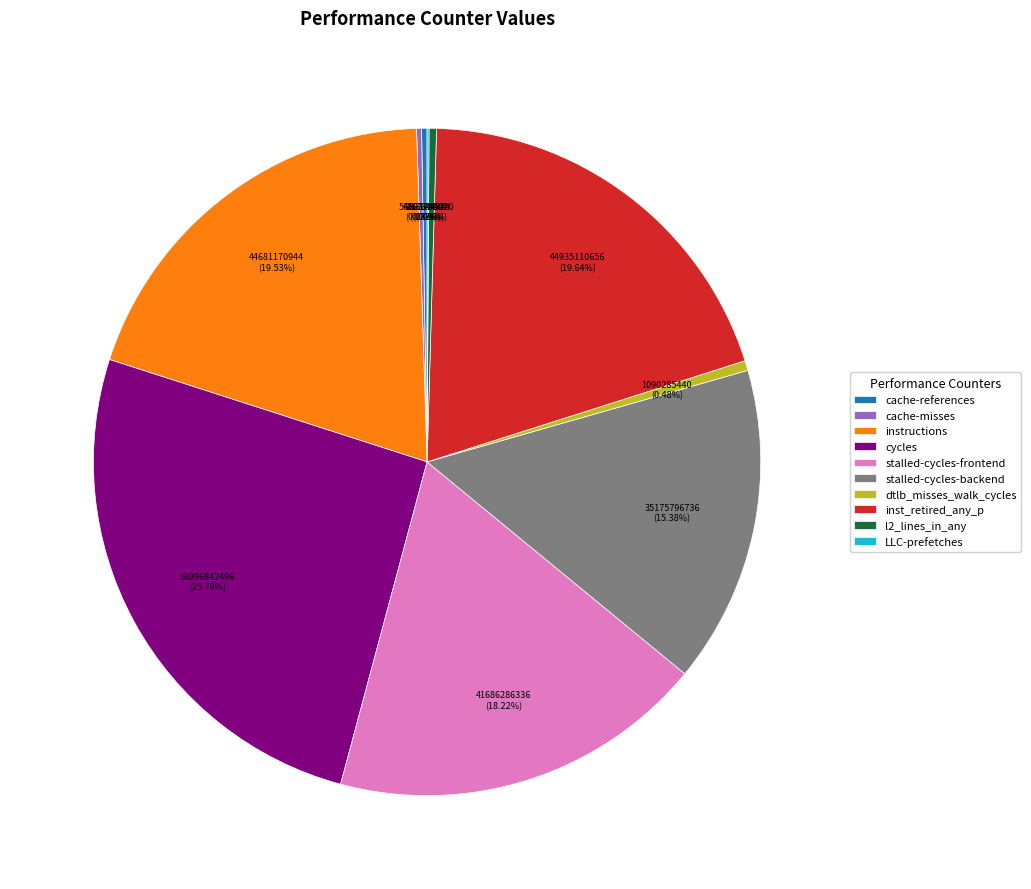

What is the largest slice in the pie chart?

cycles